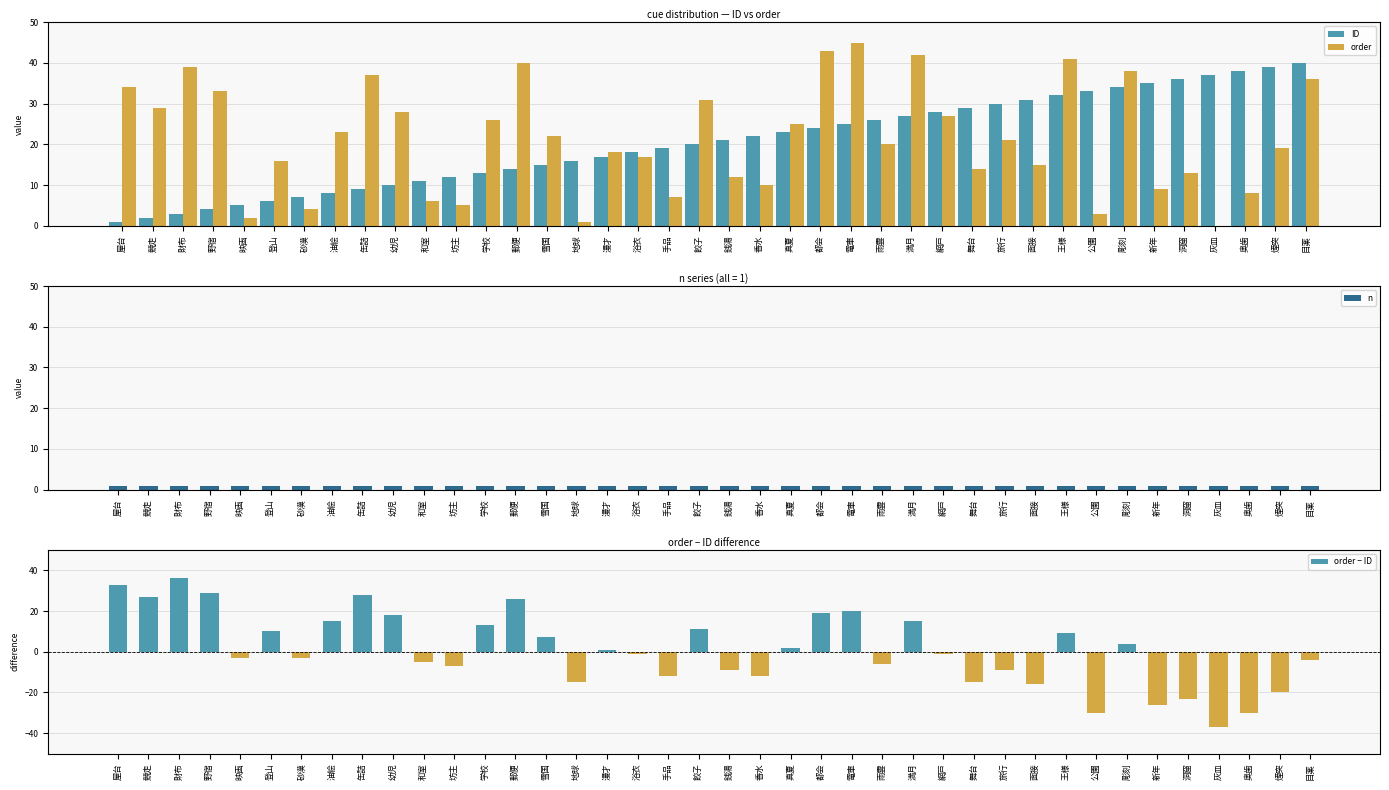

Does the chart contain stacked bars?

No